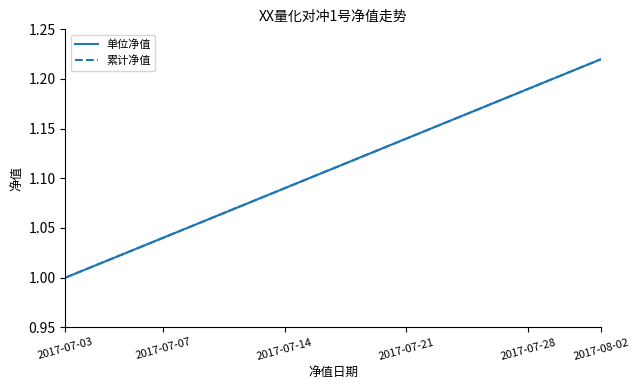

Does the chart have visible grid lines?

No